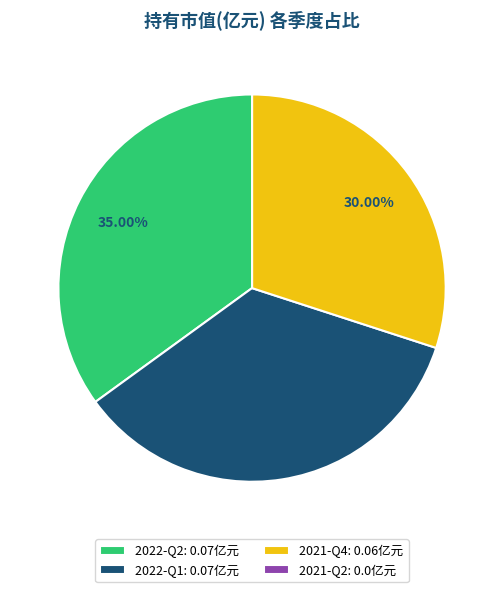

Is it true that 2022-Q1 is 35% of the pie?

True